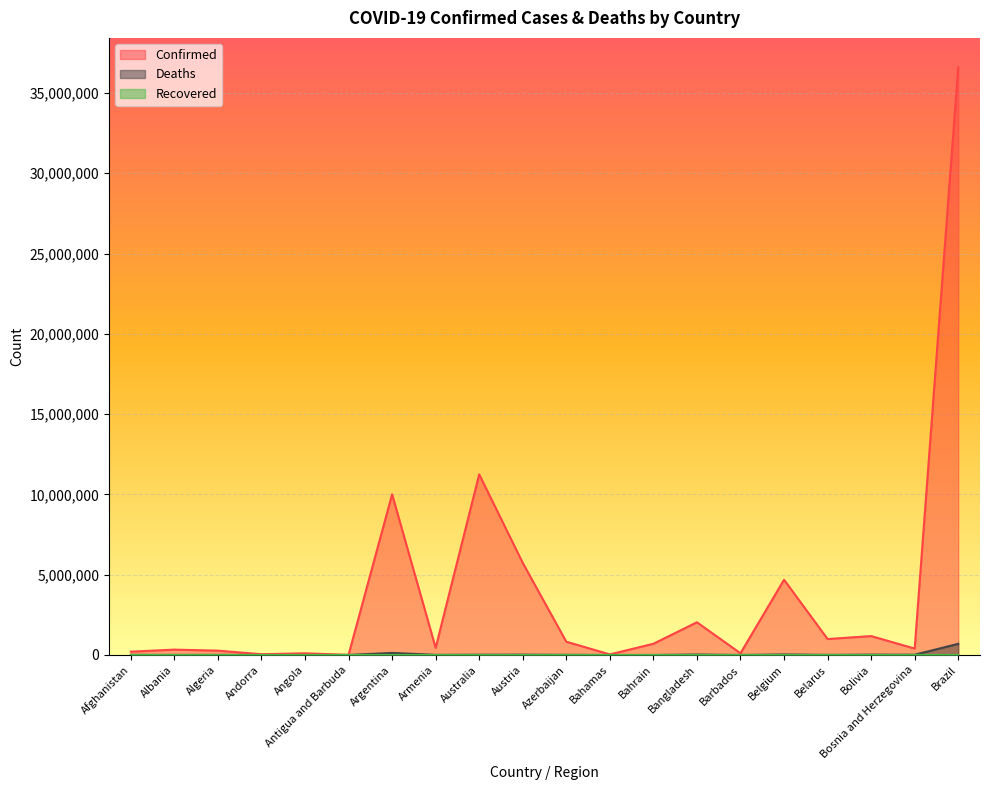

Count the number of categories in the chart.

20